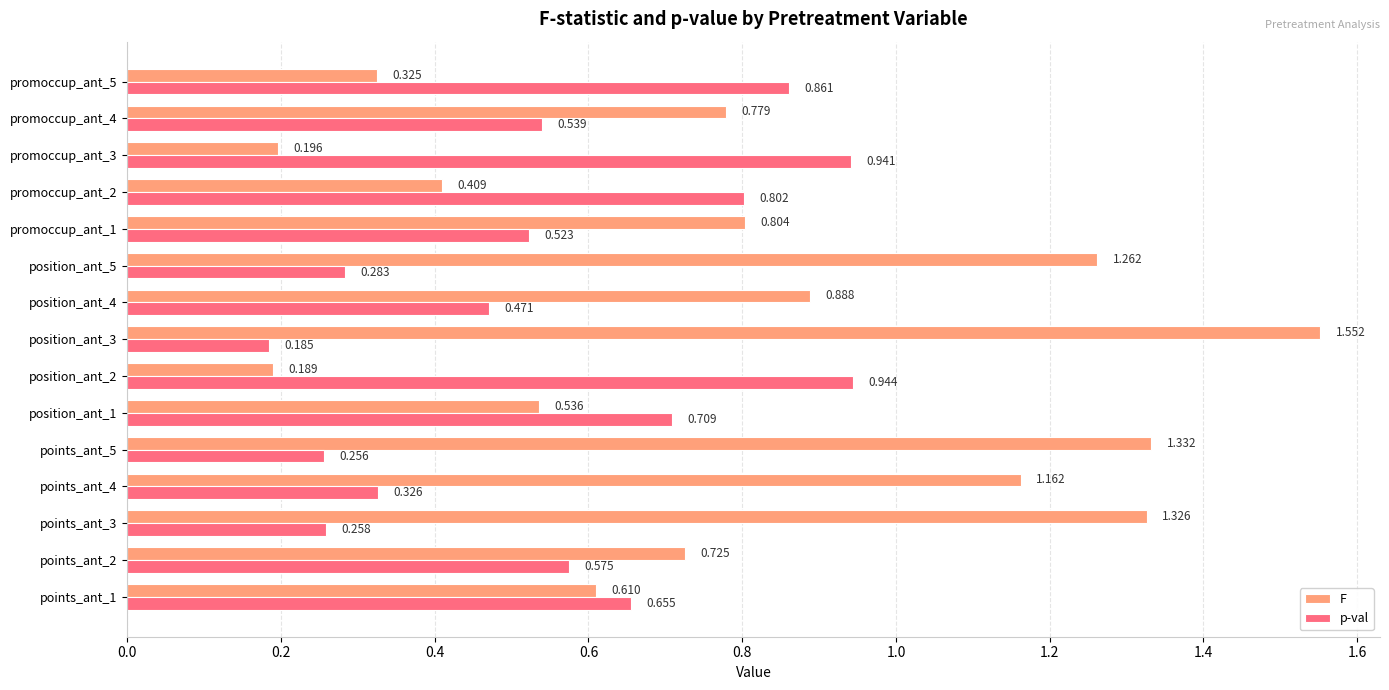

Which series has the largest range (max minus min)?

F